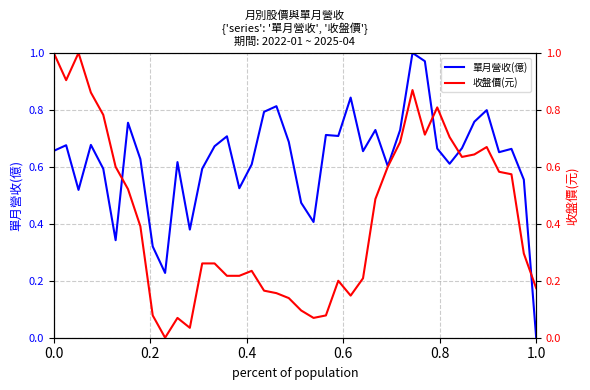

Which series has the widest spread of values?

單月營收(億)